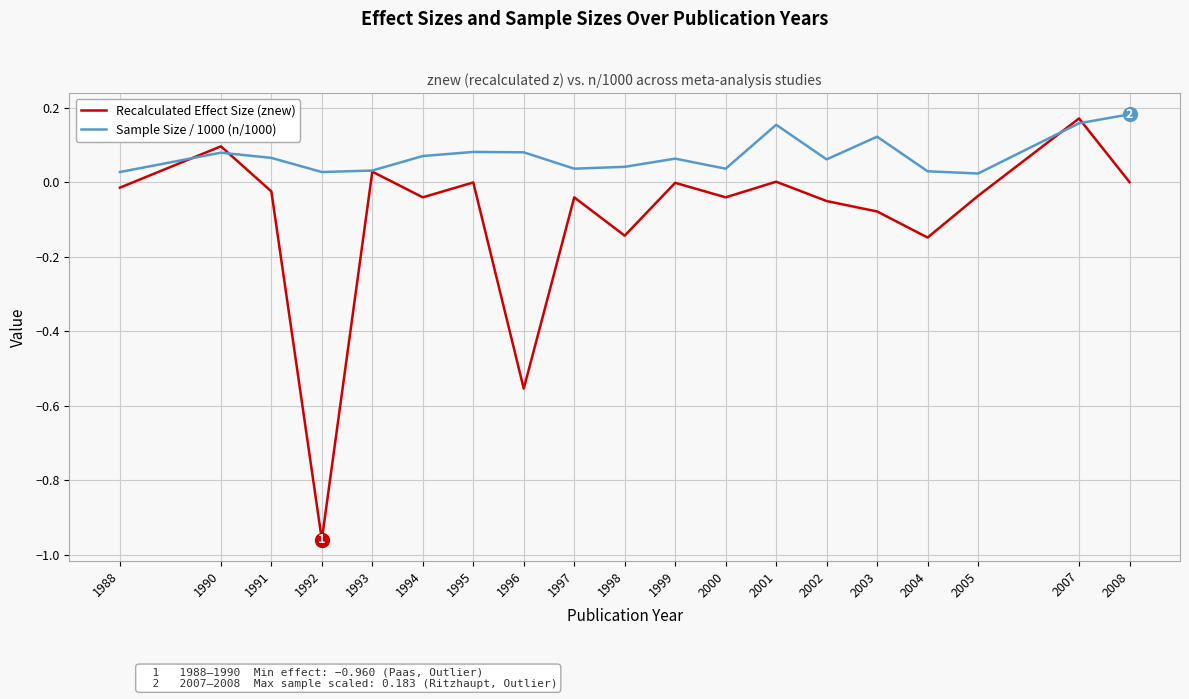

In Sample Size / 1000 (n/1000), how many points are lower than both neighbors (excluding endpoints)?

5